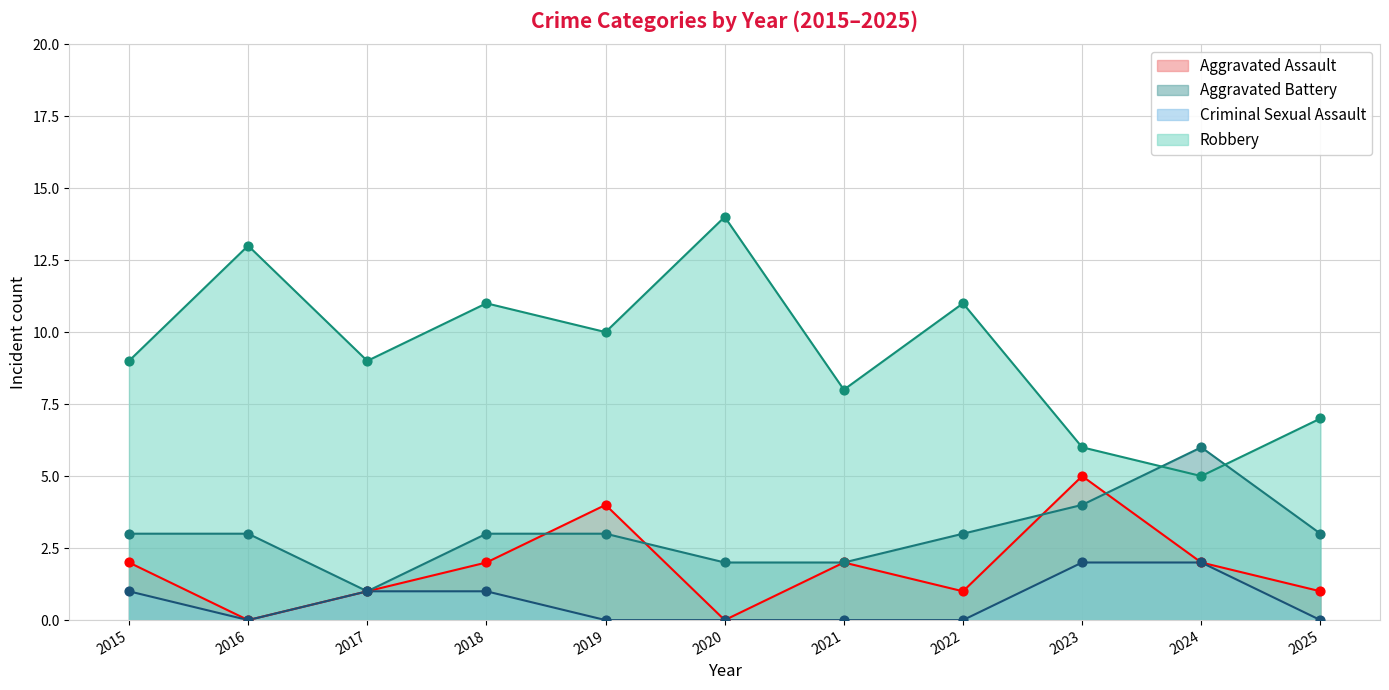

Which series has the largest total across all categories?

Robbery